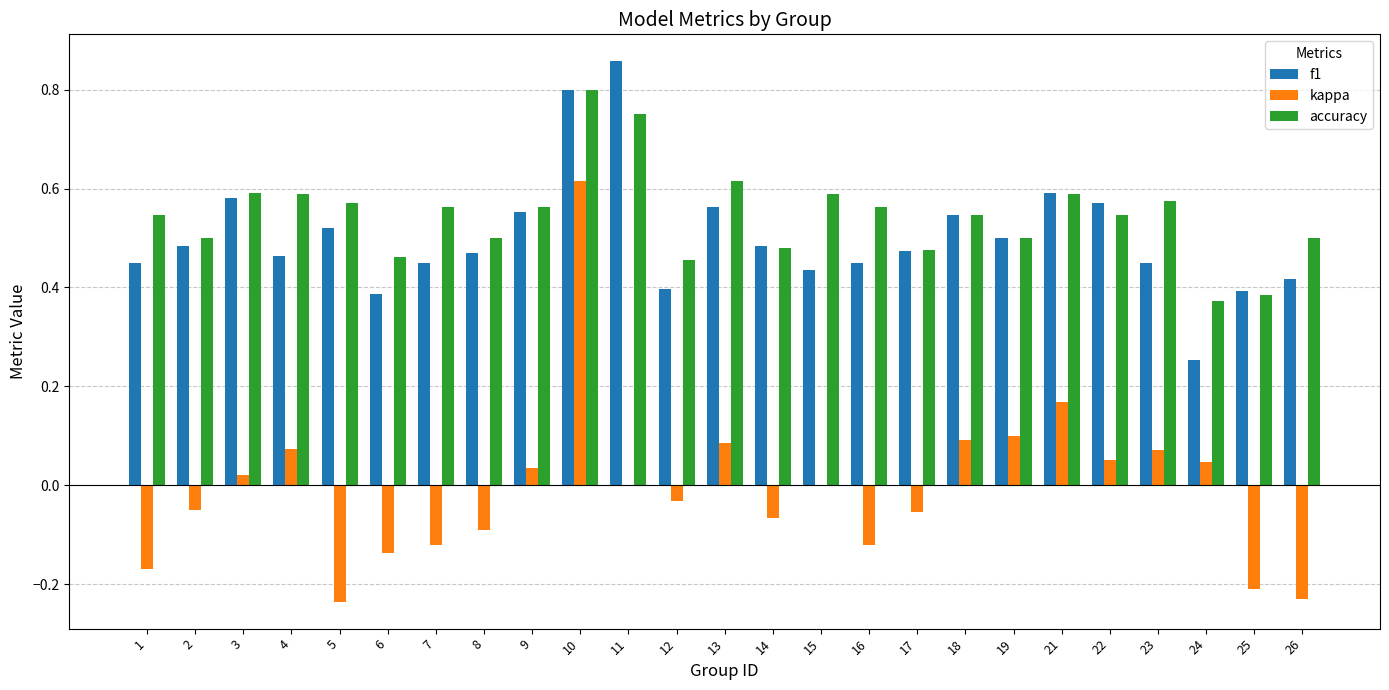

The f1 series shows 0.5 at 17. True or false?

True